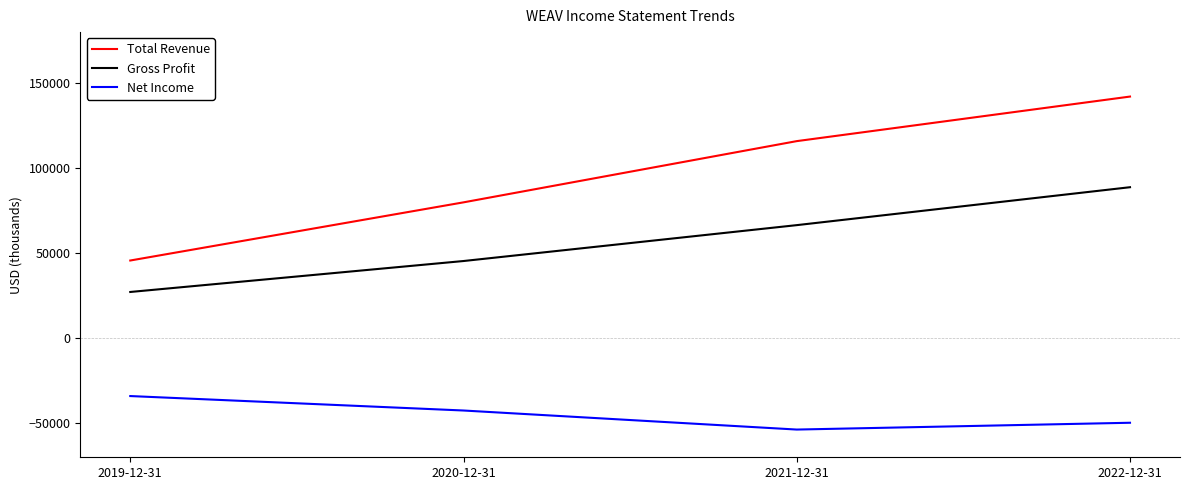

How many lines are shown in the chart?

3